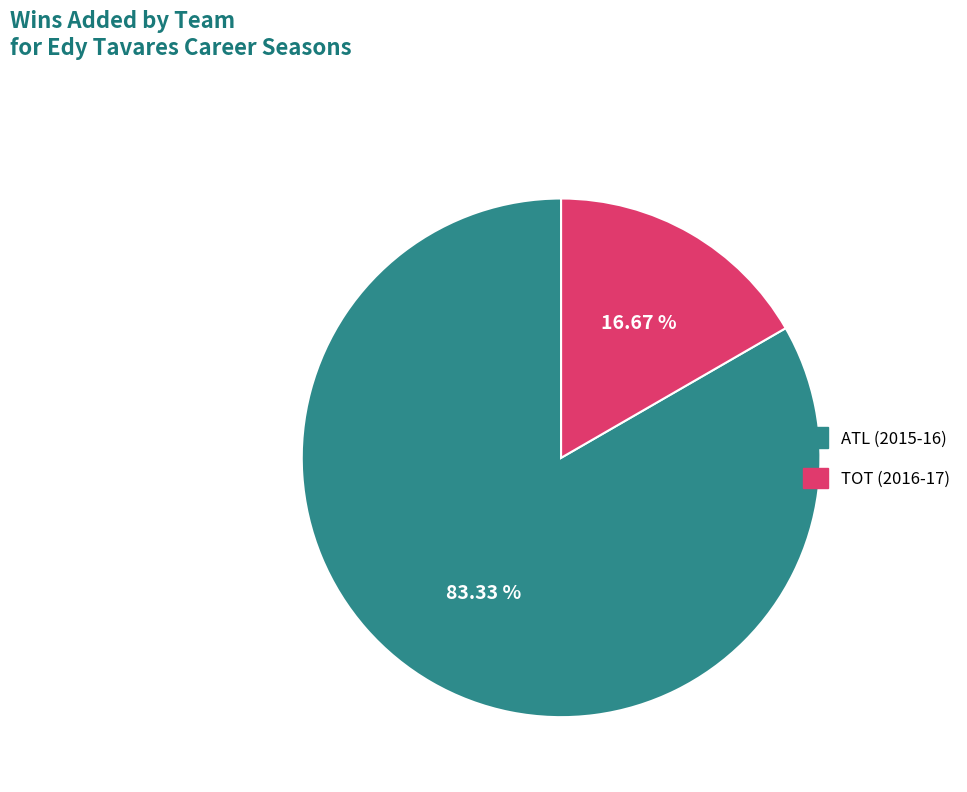

What percentage is the TOT (2016-17) slice, to the nearest percent?

17%